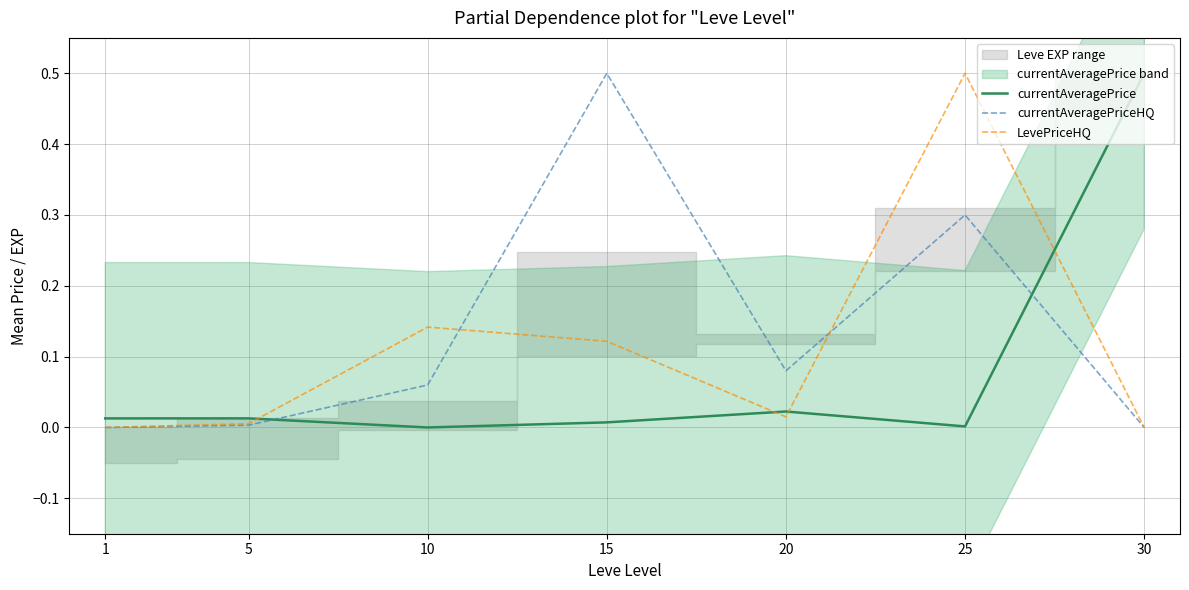

Reading left to right, transcribe all the data shown in this chart.

currentAveragePrice: 1=0.0	5=0.0	10=0.0	15=0.0	20=0.0	25=0.0	30=0.5
currentAveragePriceHQ: 1=0.0	5=0.0	10=0.1	15=0.5	20=0.1	25=0.3	30=0.0
LevePriceHQ: 1=0.0	5=0.0	10=0.1	15=0.1	20=0.0	25=0.5	30=0.0